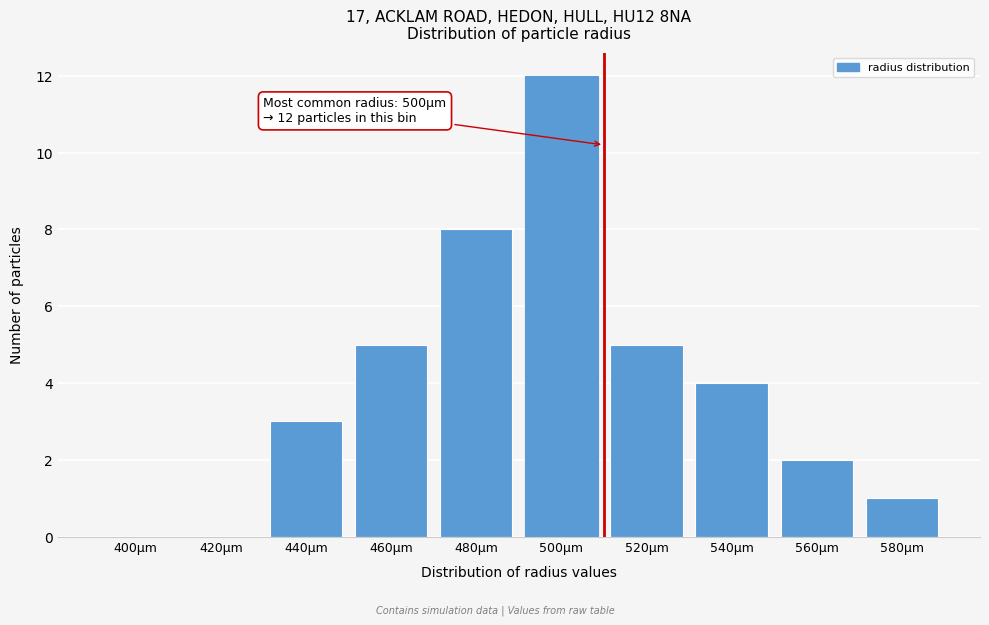

Reading left to right, transcribe all the data shown in this chart.

400µm=0	420µm=0	440µm=3	460µm=5	480µm=8	500µm=12	520µm=5	540µm=4	560µm=2	580µm=1